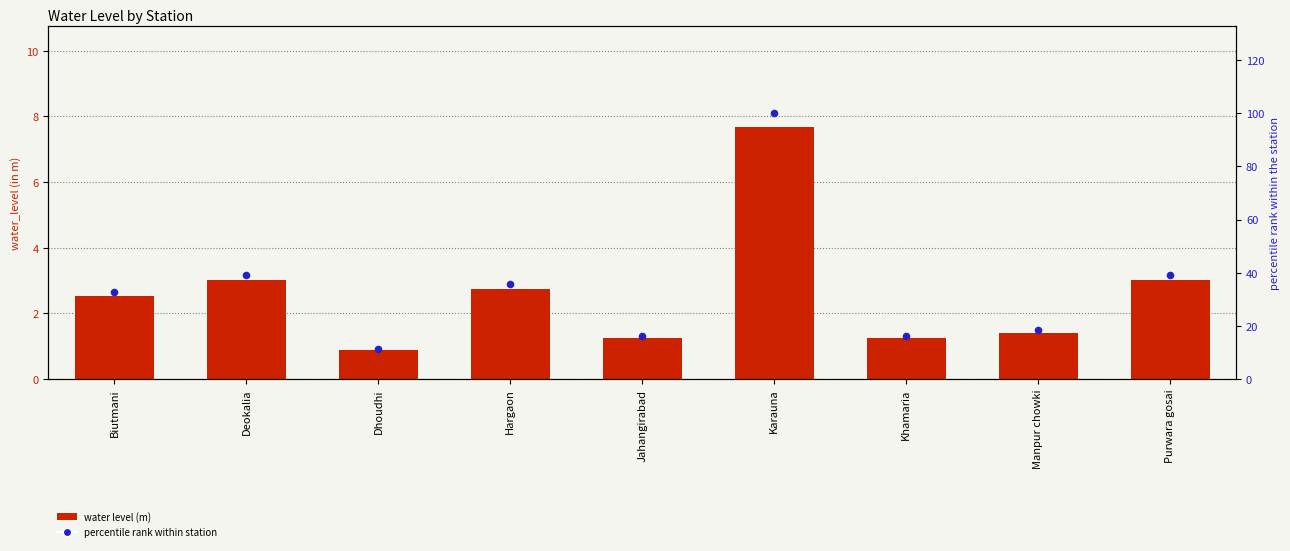

At which category is the sum across all series the highest?

Karauna